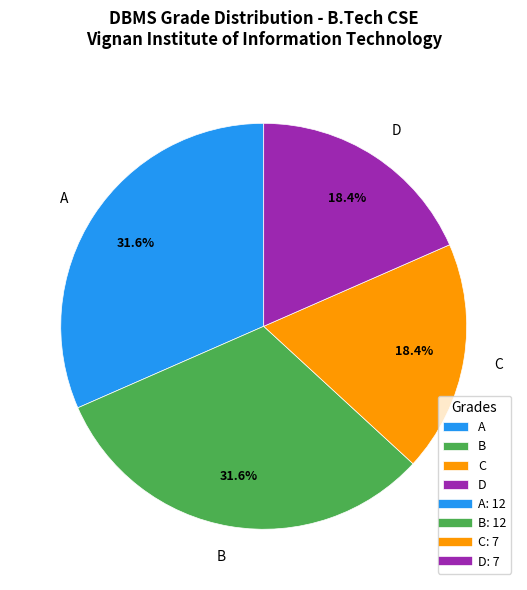

To the nearest percent, what is the difference between the largest and smallest slice percentages?

13%